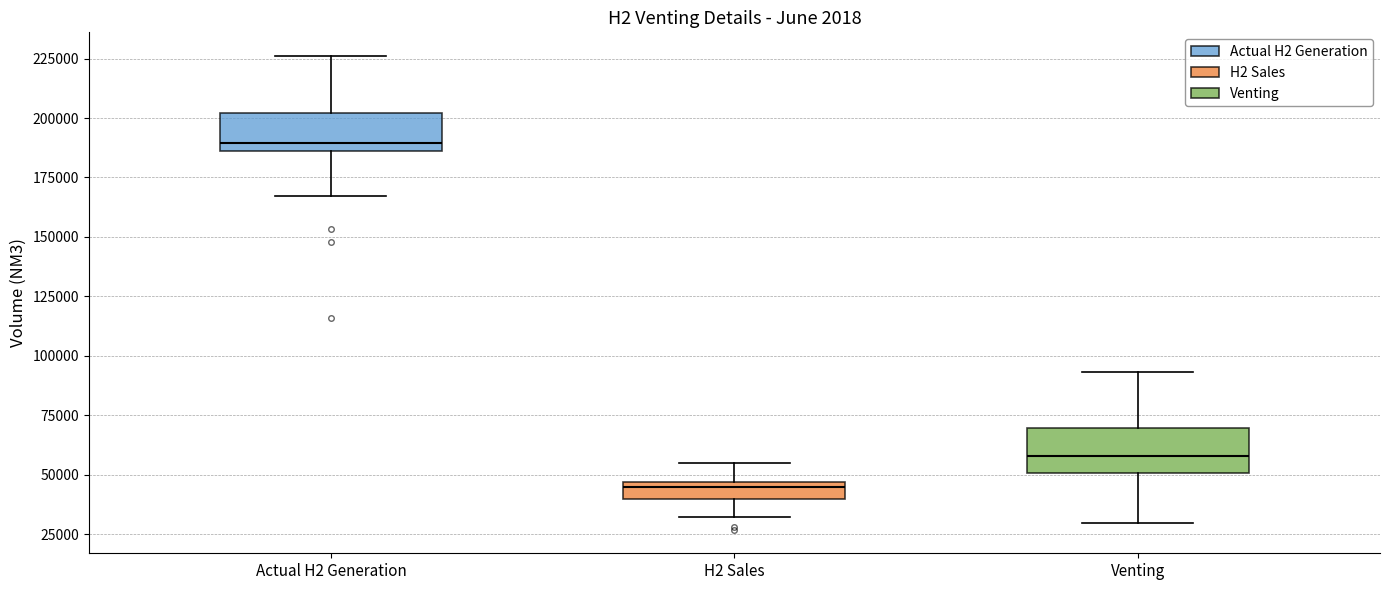

Where does the upper whisker of the box for H2 Sales end on the y-axis? The values are not printed on the chart, so give them approximately, as read against the axis.

55000